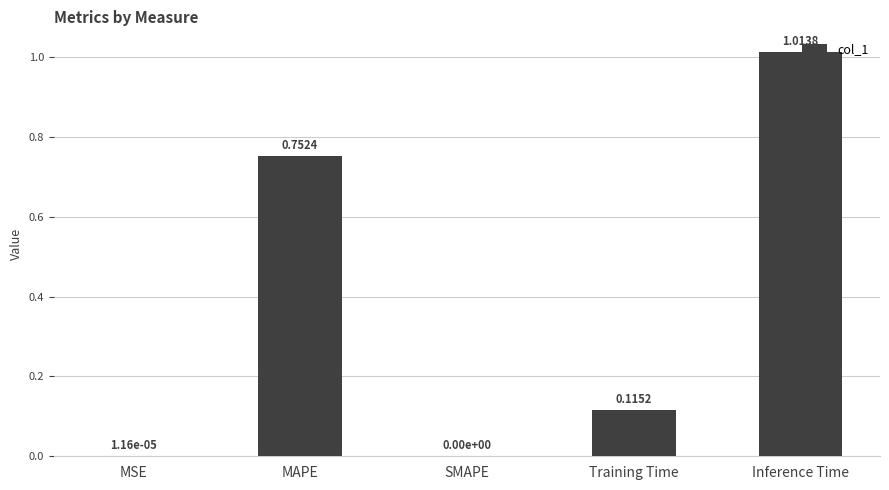

How many data points are above 0?

4